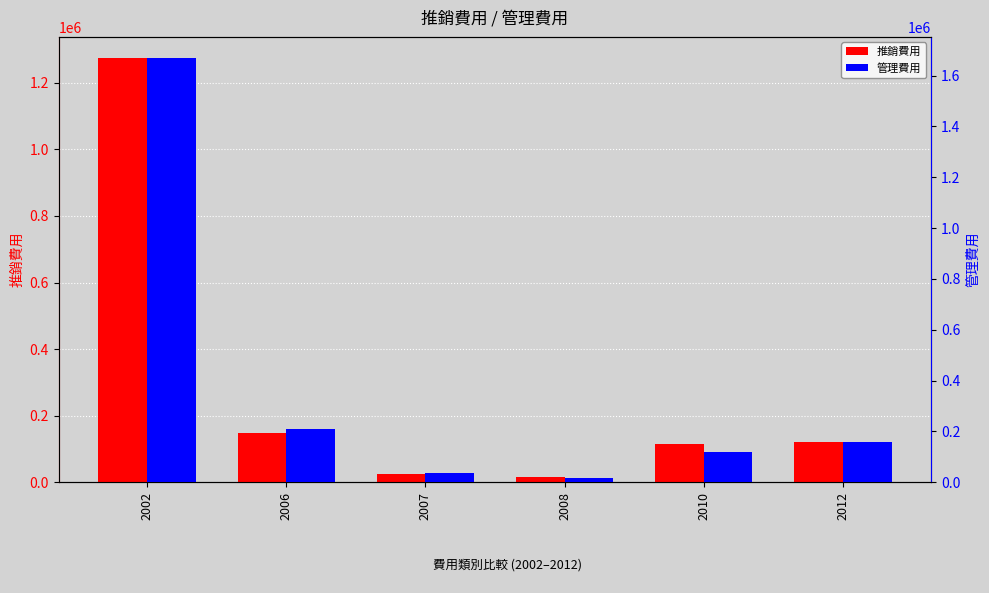

Rank the categories by 管理費用 value from lowest to highest.

2008, 2007, 2010, 2012, 2006, 2002